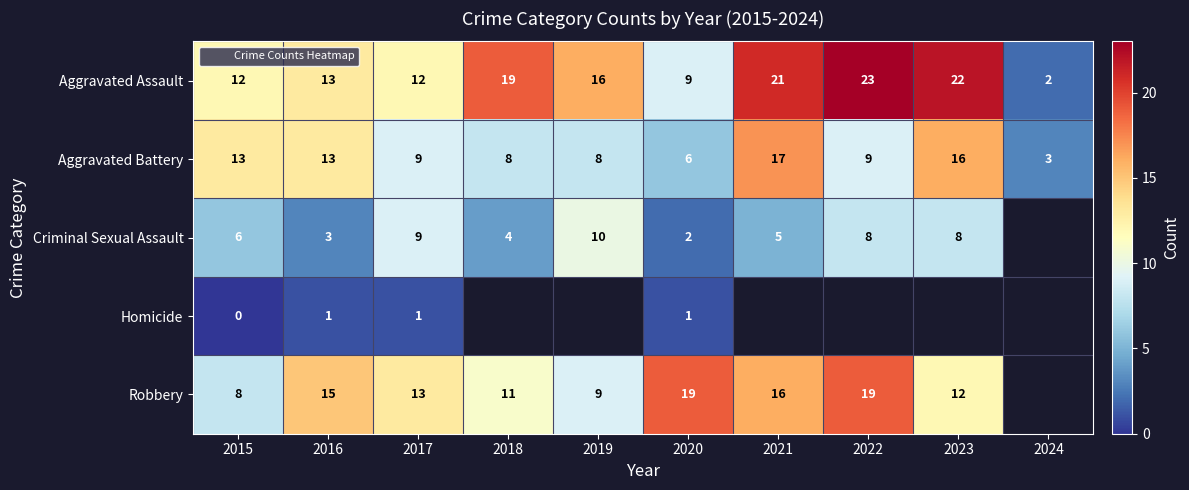

At which label does Aggravated Assault first exceed 16?

2018